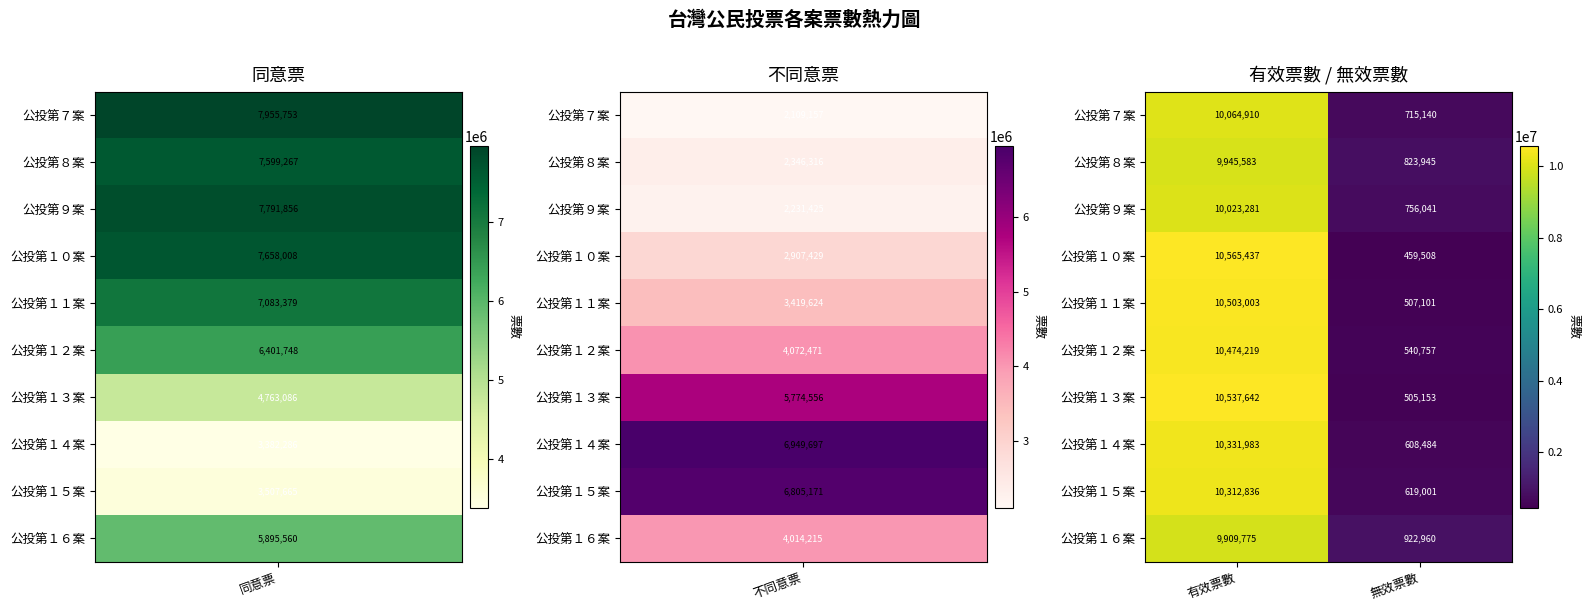

Reading right to left, transcribe all the data shown in this chart.

公投第７案: 715140	10064910
公投第８案: 823945	9945583
公投第９案: 756041	10023281
公投第１０案: 459508	10565437
公投第１１案: 507101	10503003
公投第１２案: 540757	10474219
公投第１３案: 505153	10537642
公投第１４案: 608484	10331983
公投第１５案: 619001	10312836
公投第１６案: 922960	9909775